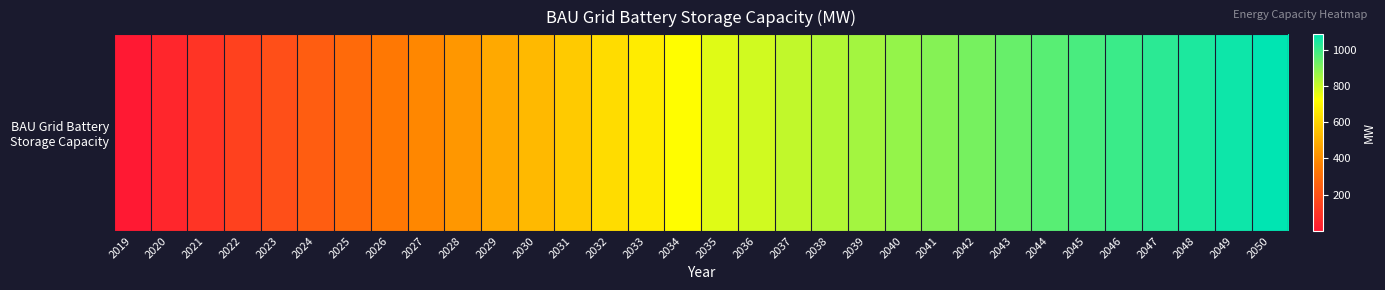

Reading left to right, extract all data points from this chart.

1.0	48.9	96.7	144.6	192.4	240.3	288.1	336.0	383.9	431.7	479.6	527.4	575.3	623.1	671.0	718.9	766.7	787.8	809.0	830.1	851.2	872.4	893.5	914.6	935.7	956.9	978.0	999.1	1020.3	1041.4	1062.5	1083.6